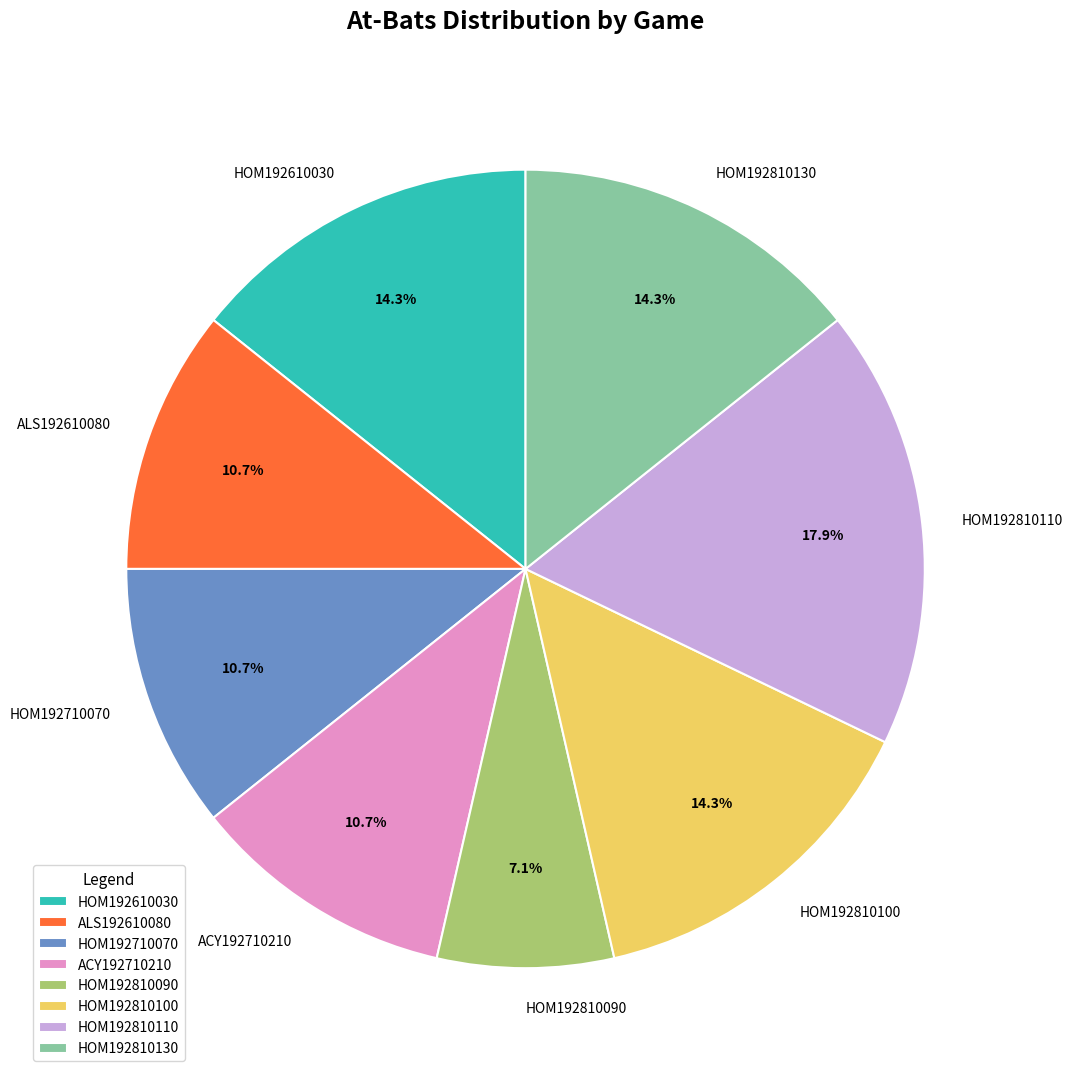

Do HOM192810100 and ACY192710210 together represent more than half of the pie?

No